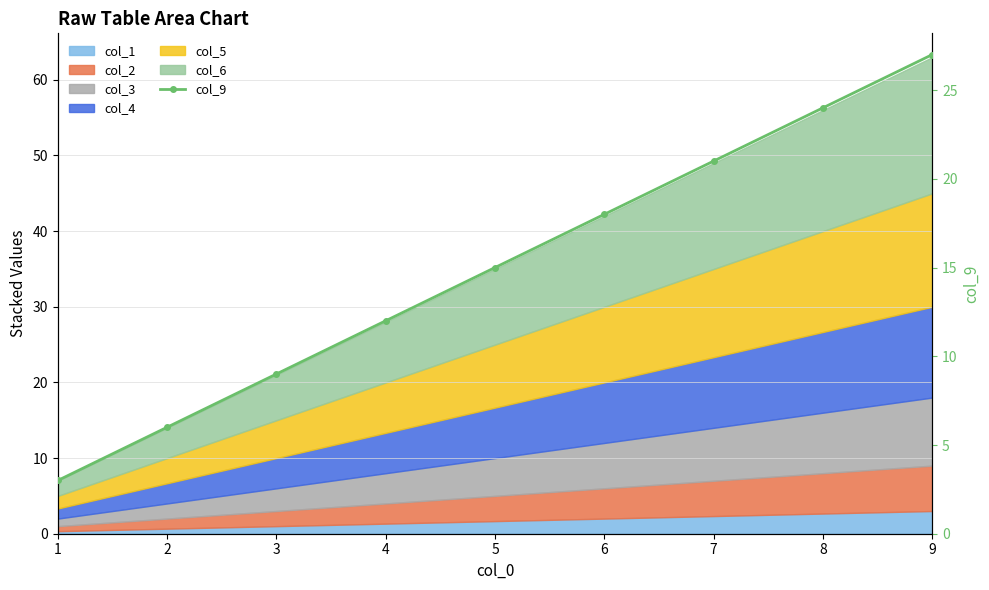

Which label corresponds to the largest value in the chart?

9